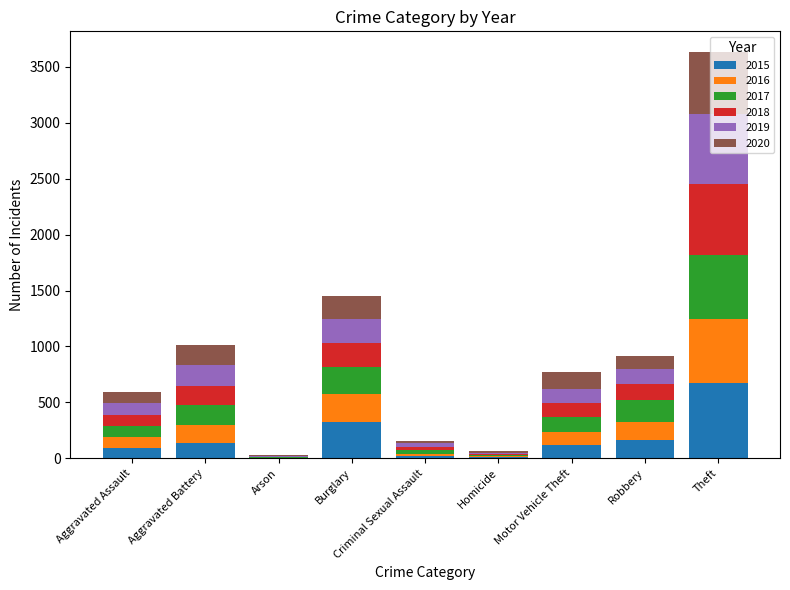

At which category is the sum across all series the highest?

Theft